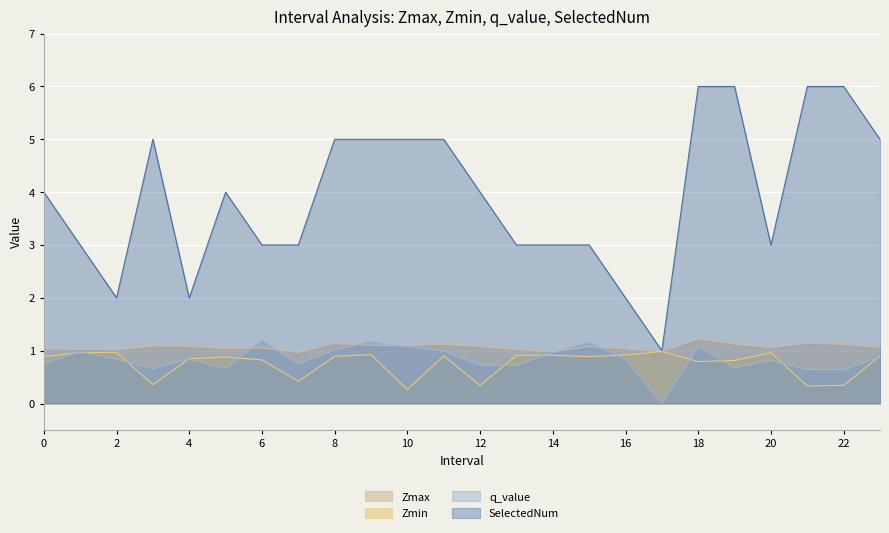

Is it true that Zmax equals 1.0 at 14?

True